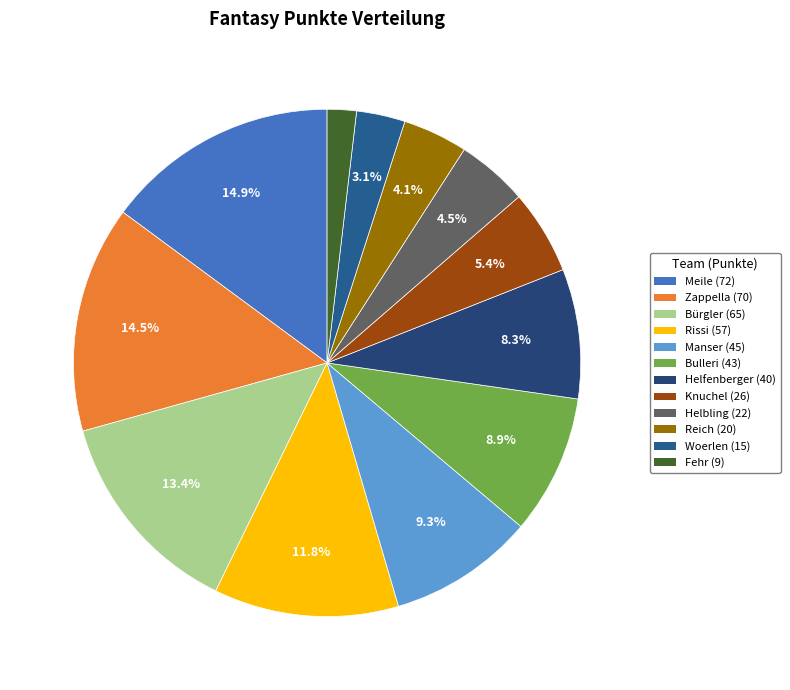

Does any single category account for the majority?

No